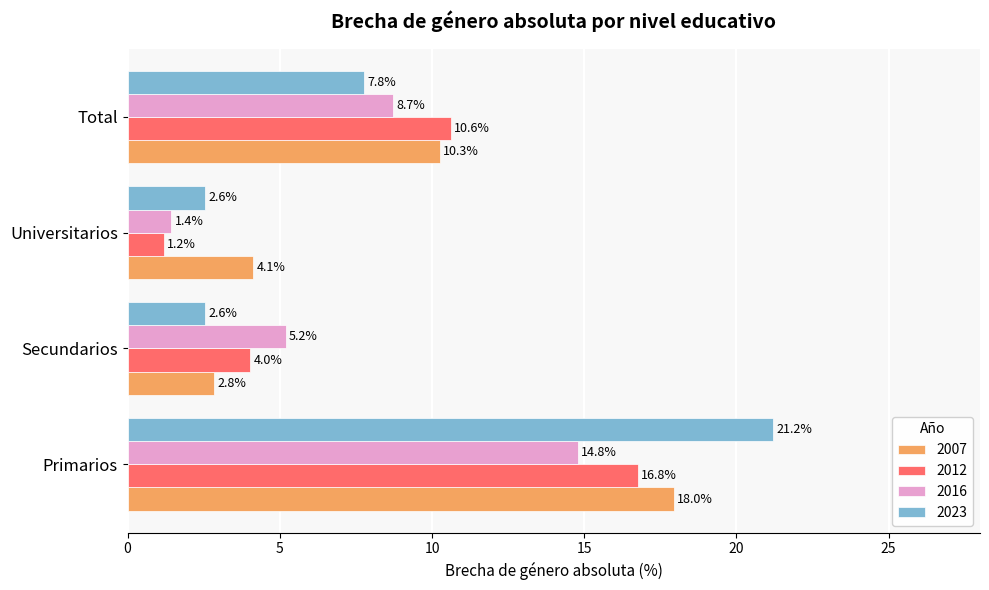

What is the approximate value of 2012 at Primarios?

16.8